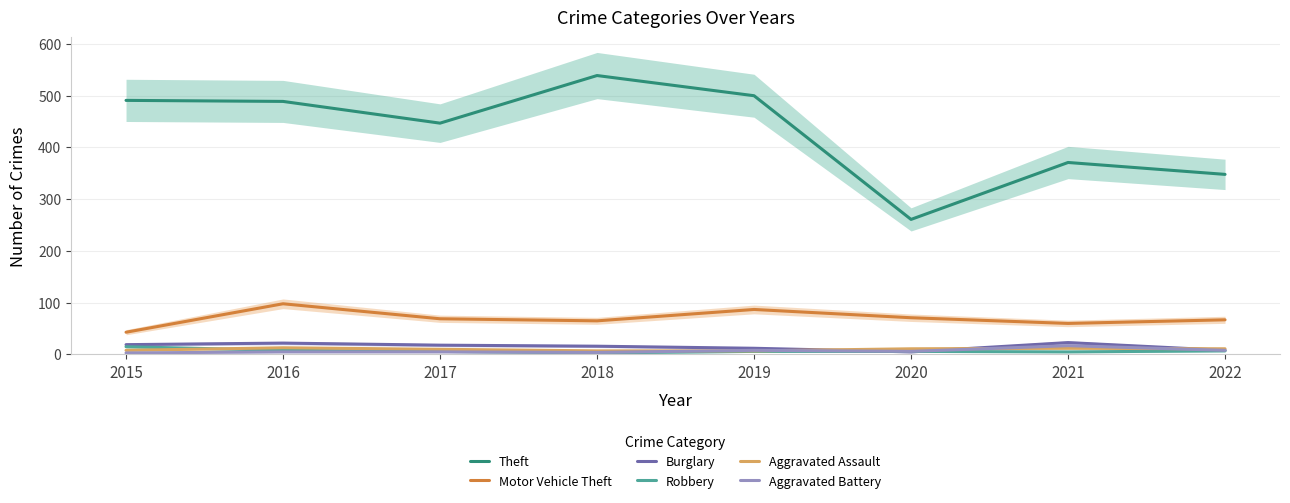

Which has a higher value, 2015 or 2017?

2015